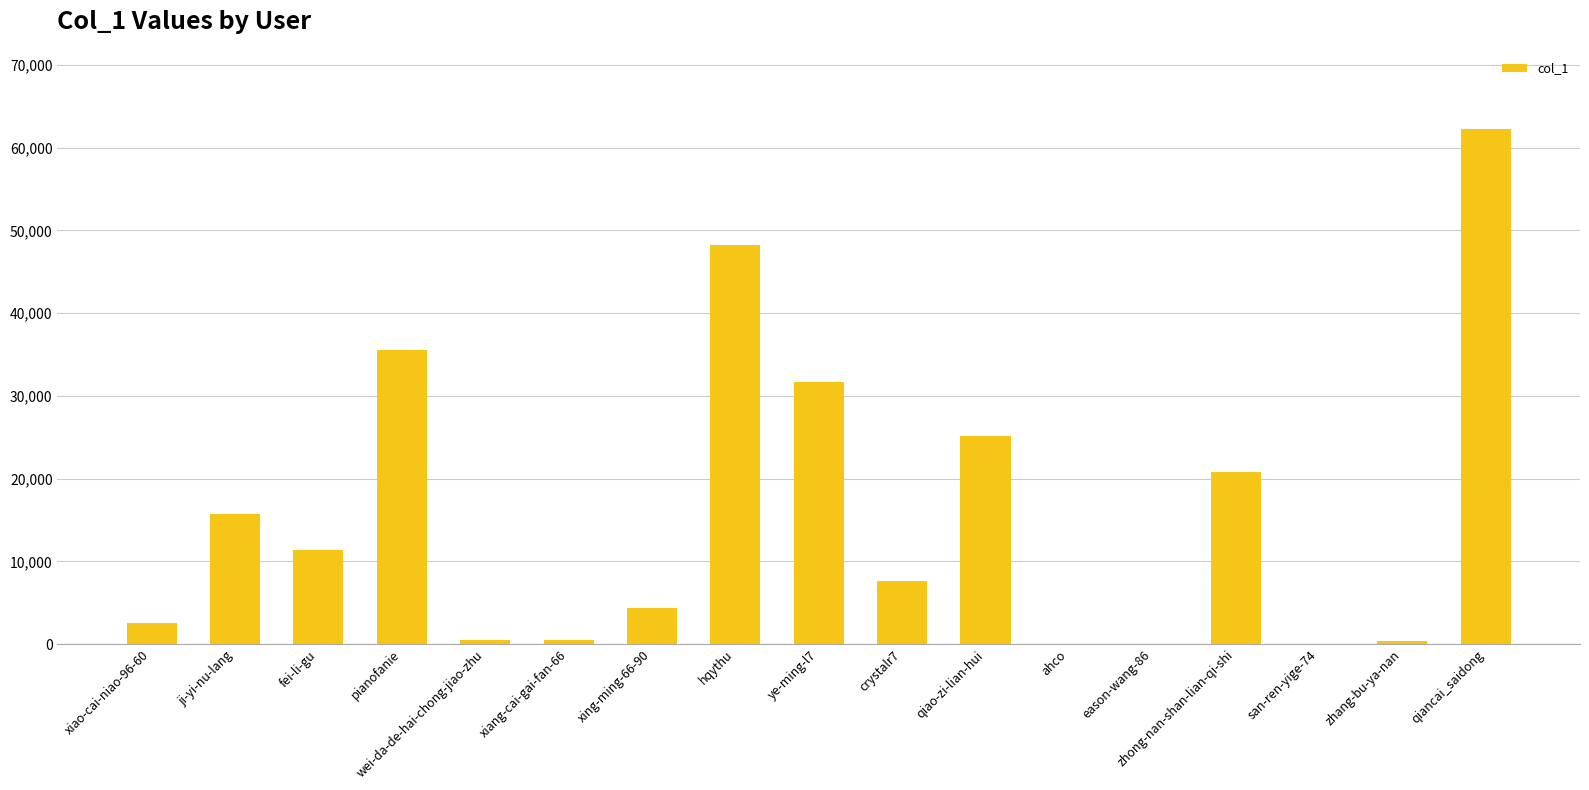

Is it true that the value at ji-yi-nu-lang is 23745?

False